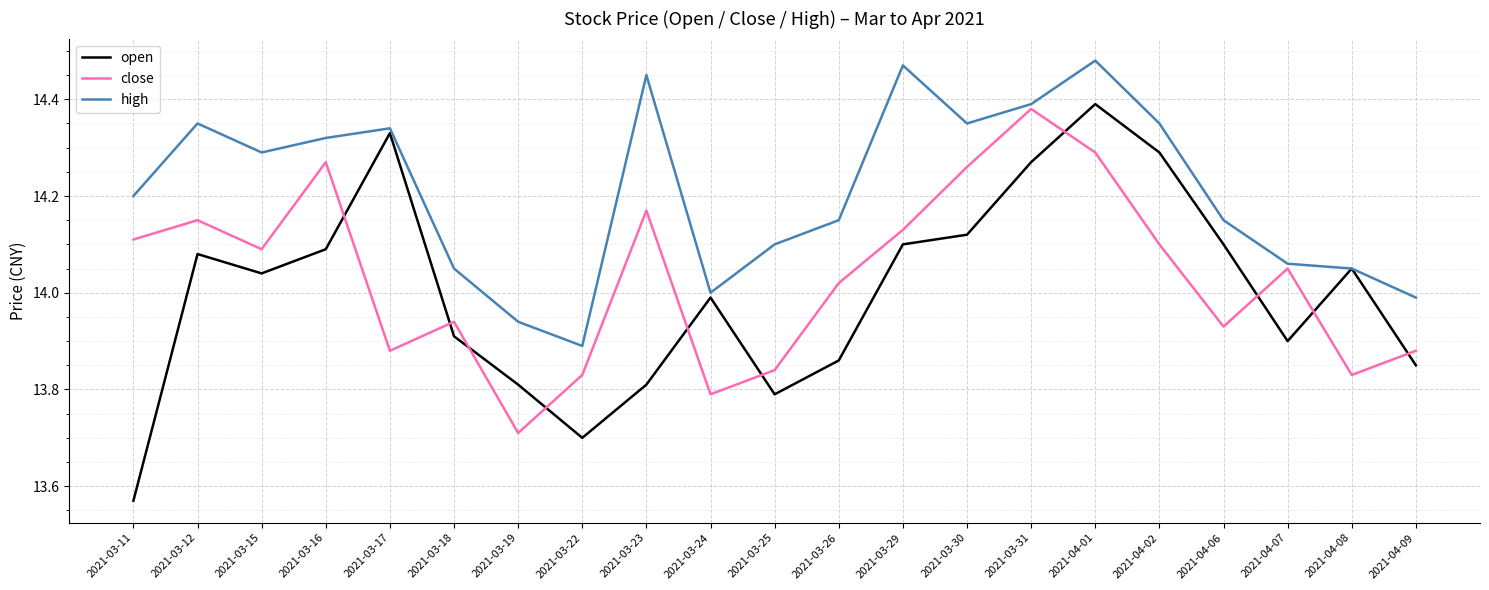

Which category has the highest value in the open series?

2021-04-01